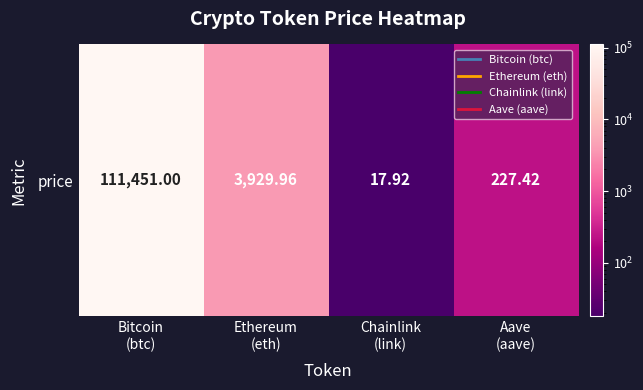

What is the sum of the values at Ethereum
(eth) and Aave
(aave)?

4157.4